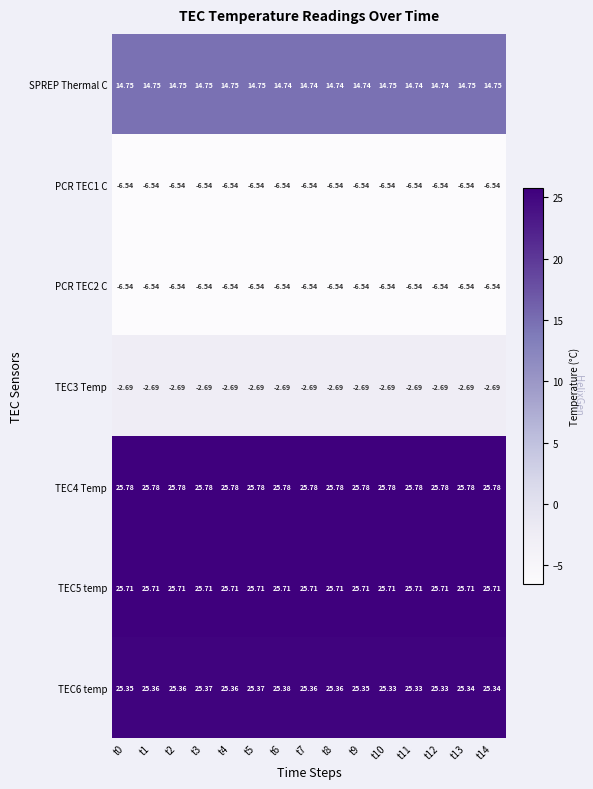

Reading left to right, transcribe all the data shown in this chart.

SPREP Thermal C: t0=14.8	t1=14.8	t2=14.8	t3=14.8	t4=14.8	t5=14.8	t6=14.7	t7=14.7	t8=14.7	t9=14.7	t10=14.8	t11=14.7	t12=14.7	t13=14.8	t14=14.8
PCR TEC1 C: t0=-6.5	t1=-6.5	t2=-6.5	t3=-6.5	t4=-6.5	t5=-6.5	t6=-6.5	t7=-6.5	t8=-6.5	t9=-6.5	t10=-6.5	t11=-6.5	t12=-6.5	t13=-6.5	t14=-6.5
PCR TEC2 C: t0=-6.5	t1=-6.5	t2=-6.5	t3=-6.5	t4=-6.5	t5=-6.5	t6=-6.5	t7=-6.5	t8=-6.5	t9=-6.5	t10=-6.5	t11=-6.5	t12=-6.5	t13=-6.5	t14=-6.5
TEC3 Temp: t0=-2.7	t1=-2.7	t2=-2.7	t3=-2.7	t4=-2.7	t5=-2.7	t6=-2.7	t7=-2.7	t8=-2.7	t9=-2.7	t10=-2.7	t11=-2.7	t12=-2.7	t13=-2.7	t14=-2.7
TEC4 Temp: t0=25.8	t1=25.8	t2=25.8	t3=25.8	t4=25.8	t5=25.8	t6=25.8	t7=25.8	t8=25.8	t9=25.8	t10=25.8	t11=25.8	t12=25.8	t13=25.8	t14=25.8
TEC5 temp: t0=25.7	t1=25.7	t2=25.7	t3=25.7	t4=25.7	t5=25.7	t6=25.7	t7=25.7	t8=25.7	t9=25.7	t10=25.7	t11=25.7	t12=25.7	t13=25.7	t14=25.7
TEC6 temp: t0=25.4	t1=25.4	t2=25.4	t3=25.4	t4=25.4	t5=25.4	t6=25.4	t7=25.4	t8=25.4	t9=25.4	t10=25.3	t11=25.3	t12=25.3	t13=25.3	t14=25.3